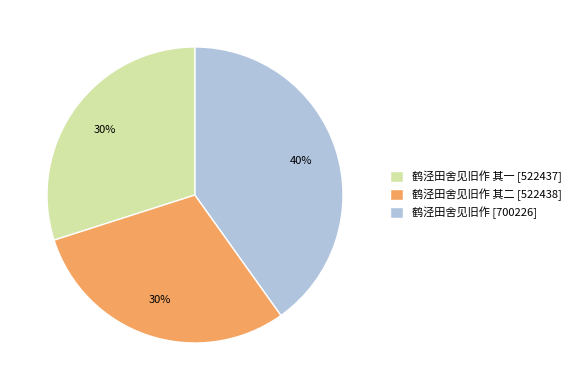

Combined, do 鹤泾田舍见旧作 其二 [522438] and 鹤泾田舍见旧作 其一 [522437] account for over 50%?

Yes